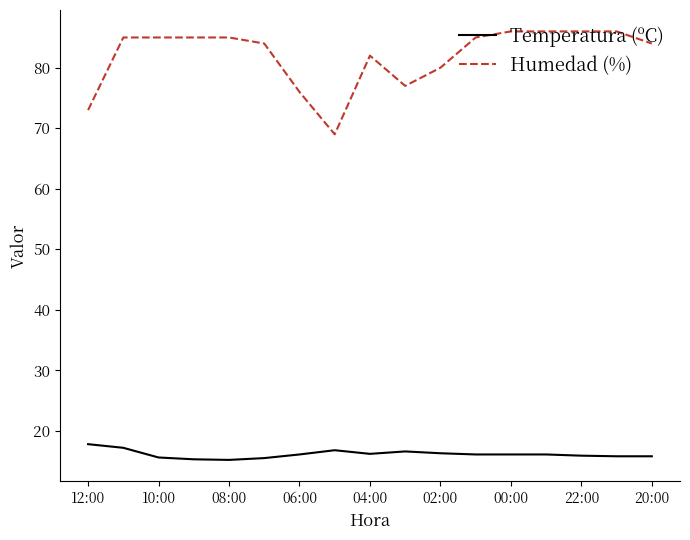

What is the greatest value displayed?

86.0